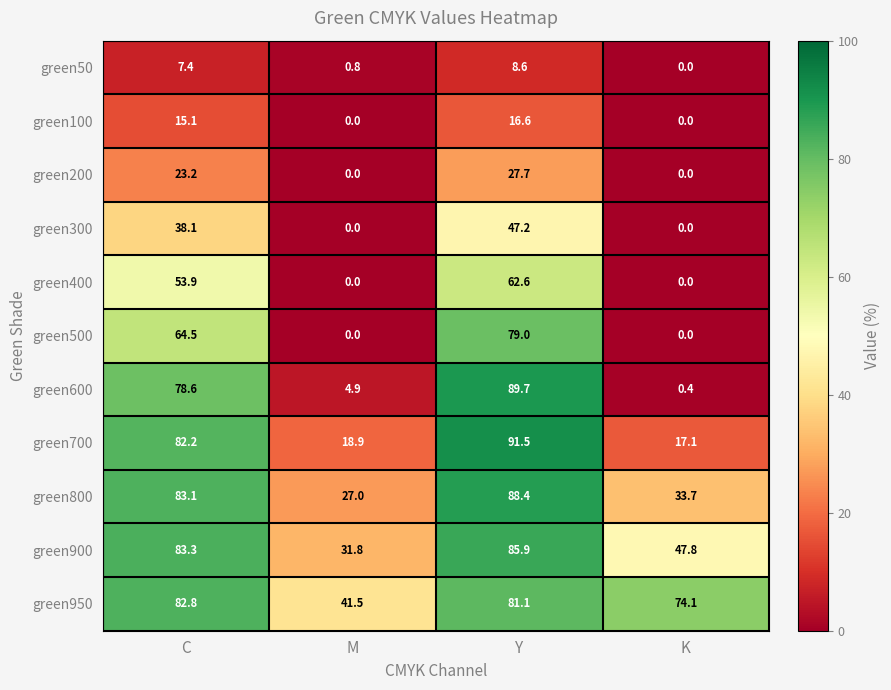

What is the total value across all series at C?

612.2